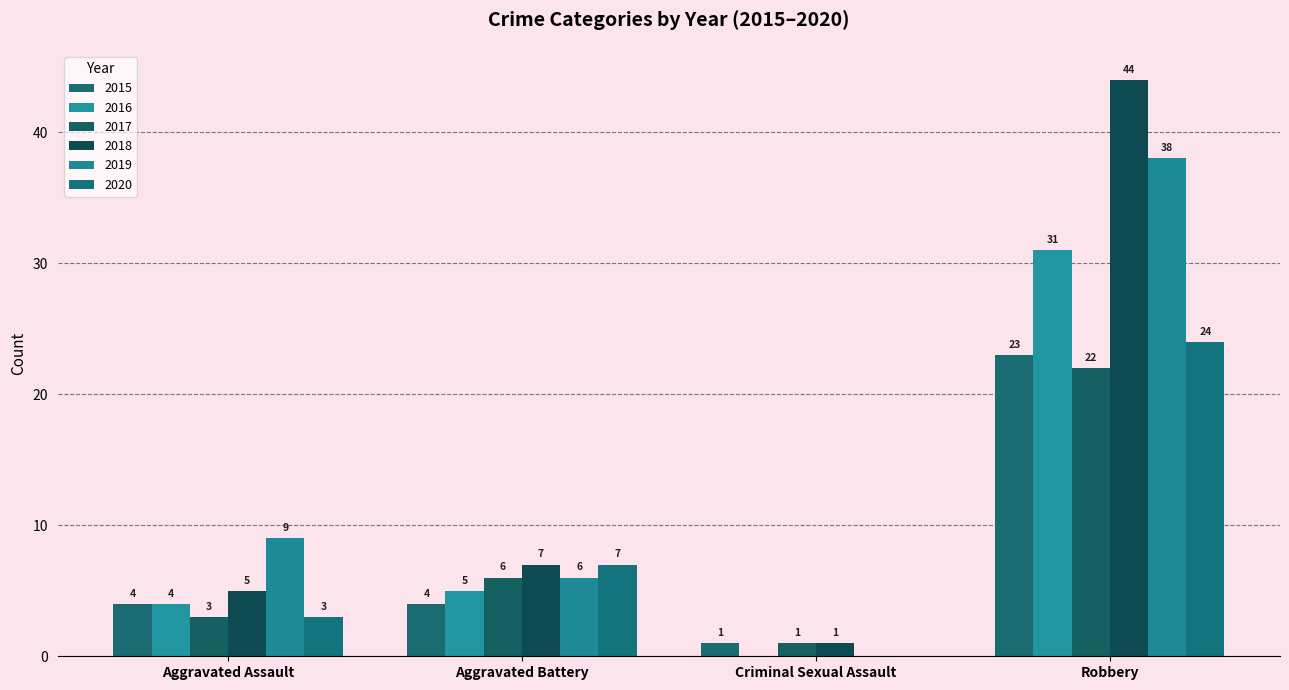

True or false: 2019 has a value of 38 at Robbery.

True